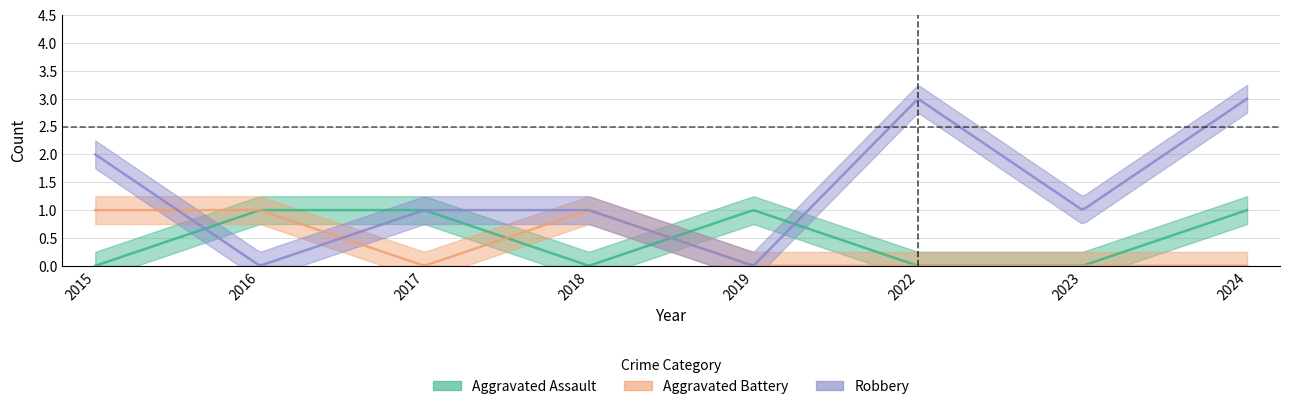

Rank the series by their maximum value, from lowest to highest.

Aggravated Assault, Aggravated Battery, Robbery